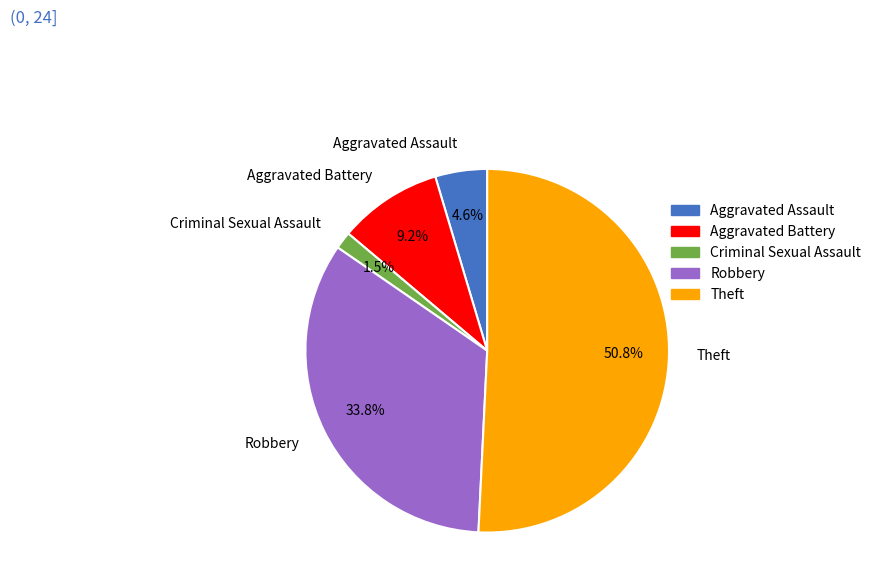

True or false: Theft accounts for 60% of the total.

False